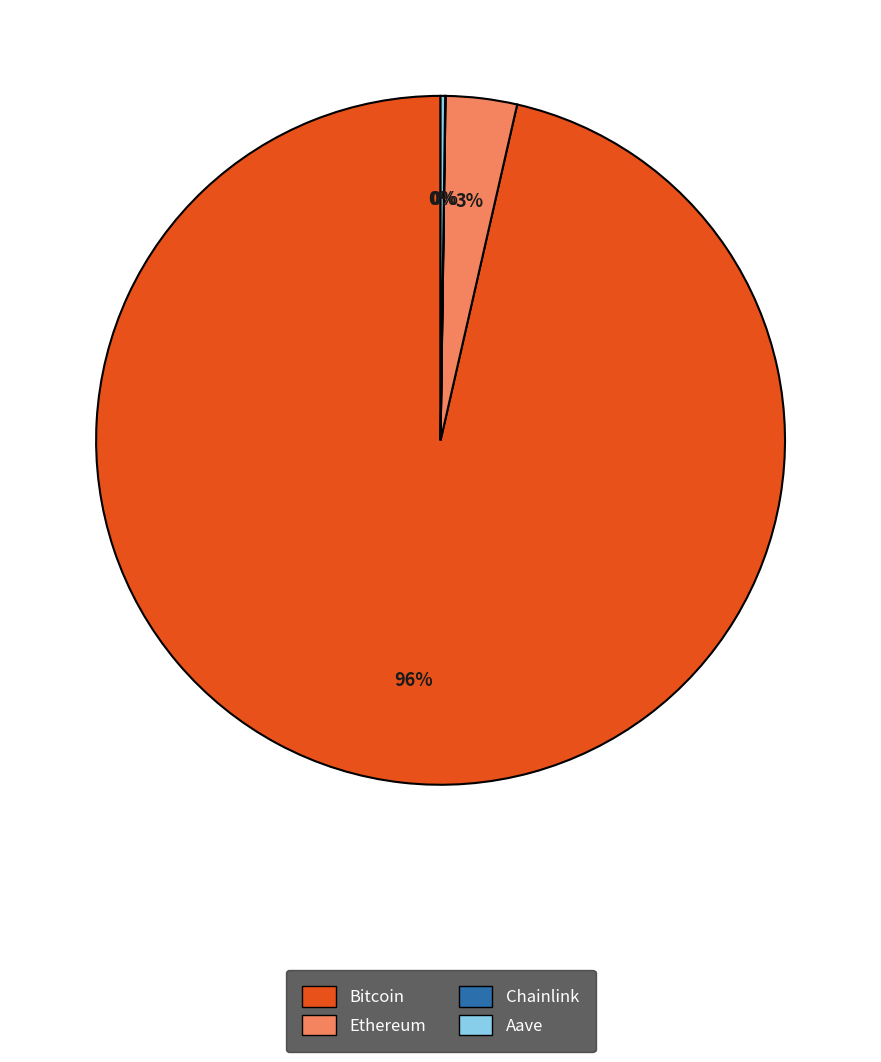

What is the largest slice in the pie chart?

Bitcoin